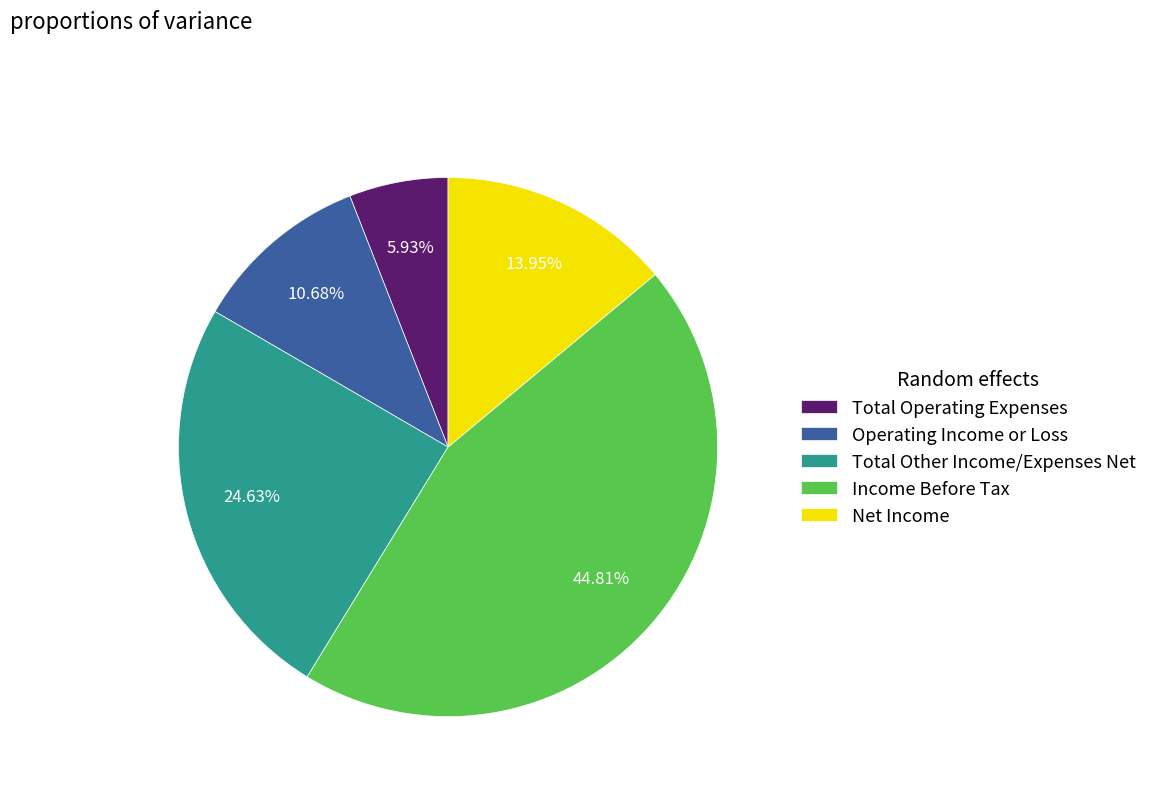

Is there a majority slice in this chart?

No